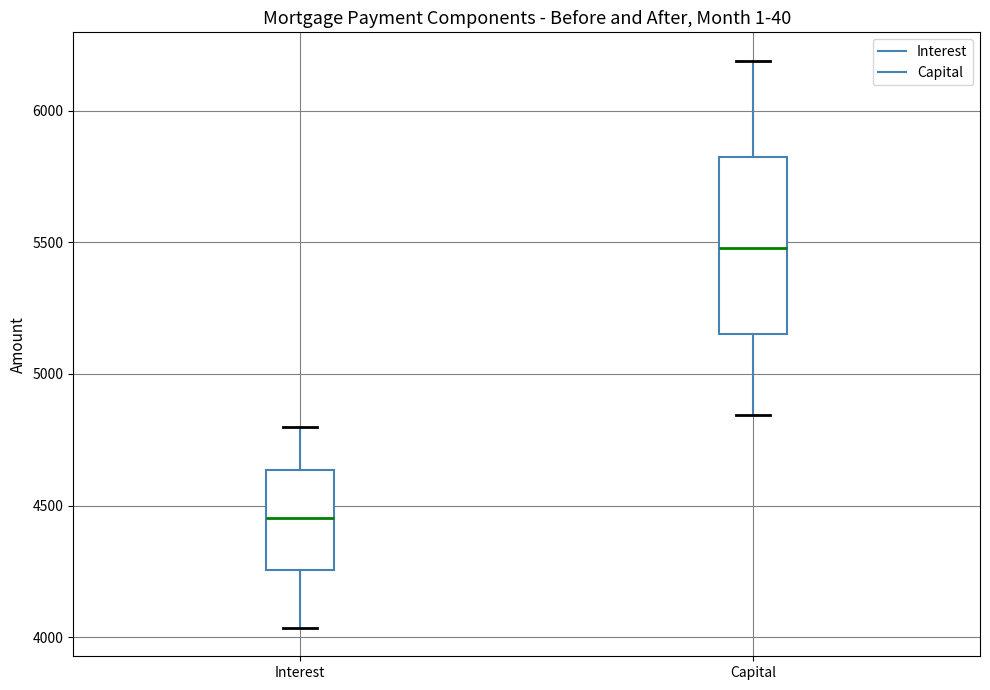

Which box has the highest median line?

Capital